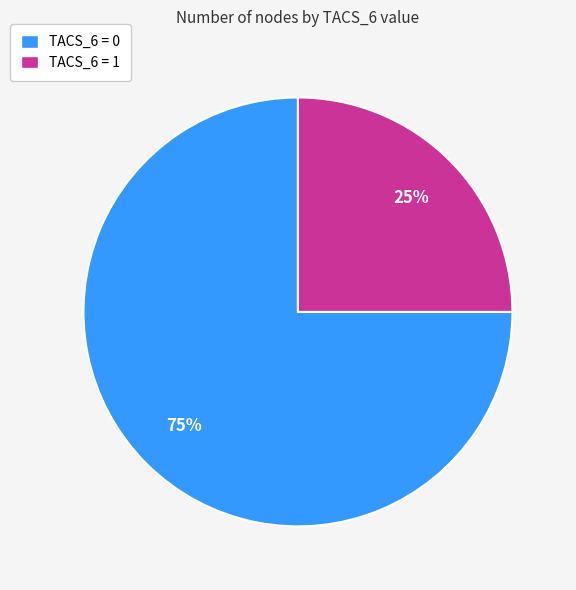

Approximately how many times larger is the value at TACS_6 = 0 compared to TACS_6 = 1?

3.0